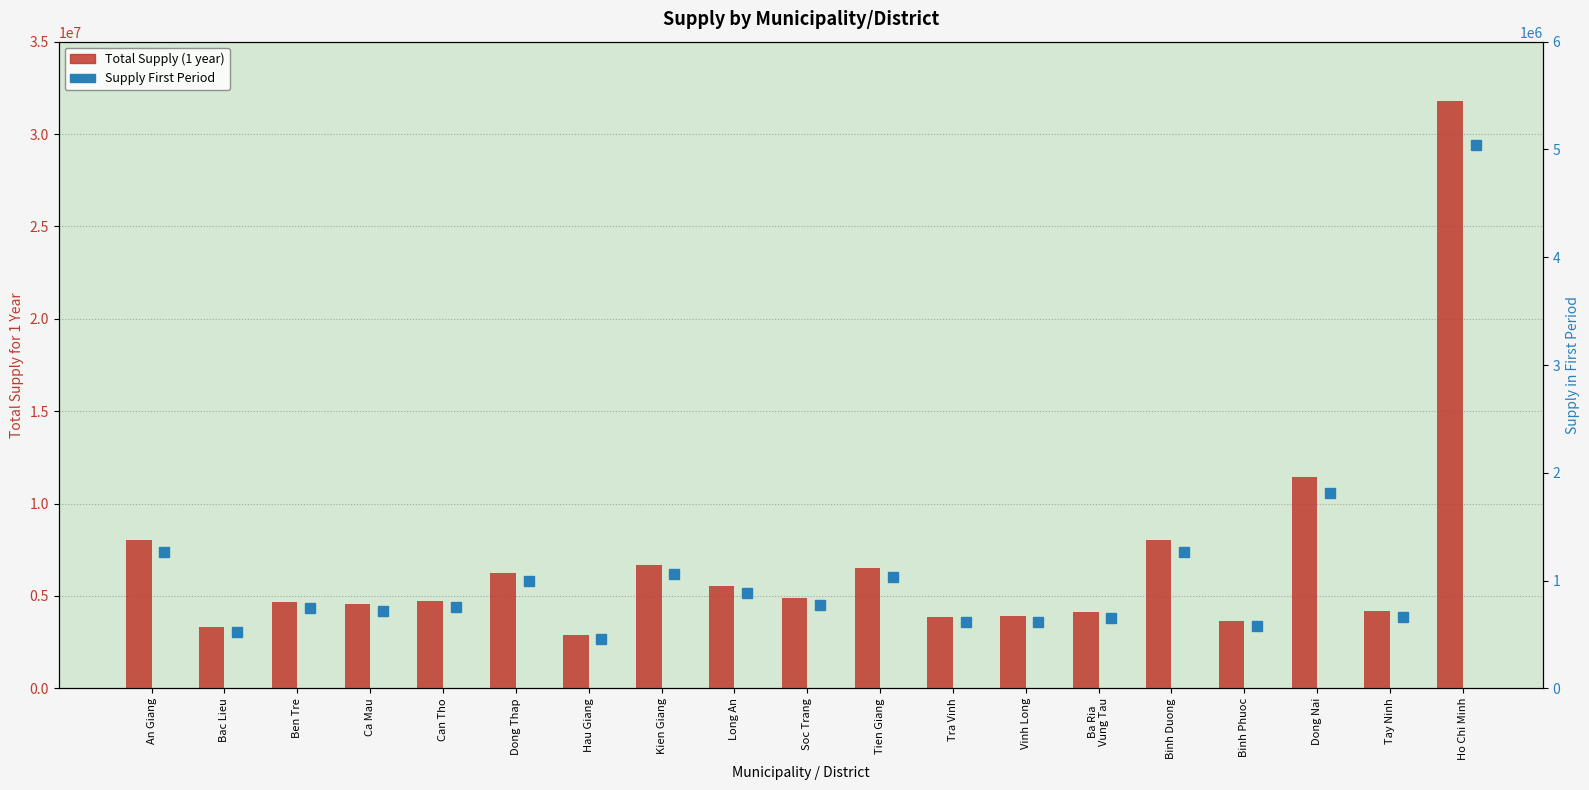

The value of Supply First Period at Tra Vinh is 615755.5. True or false?

True